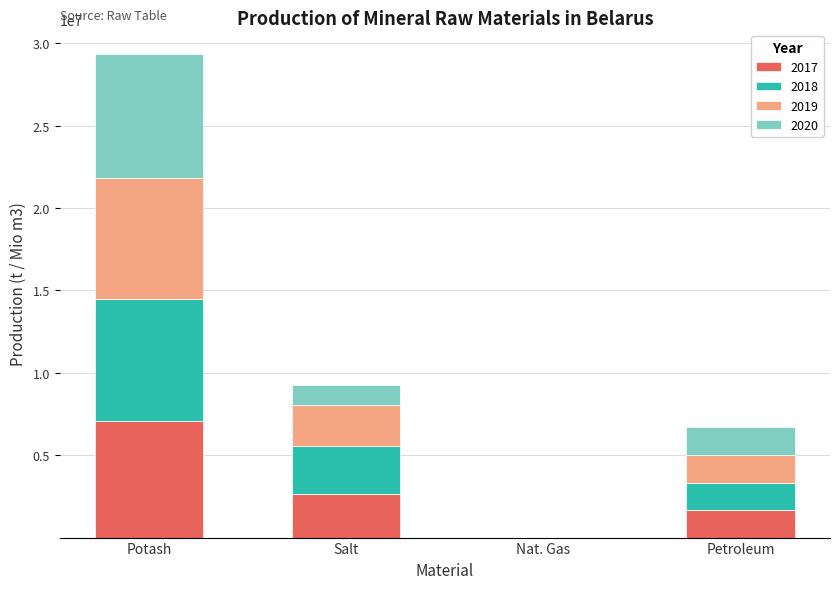

At which category is the sum across all series the highest?

Potash